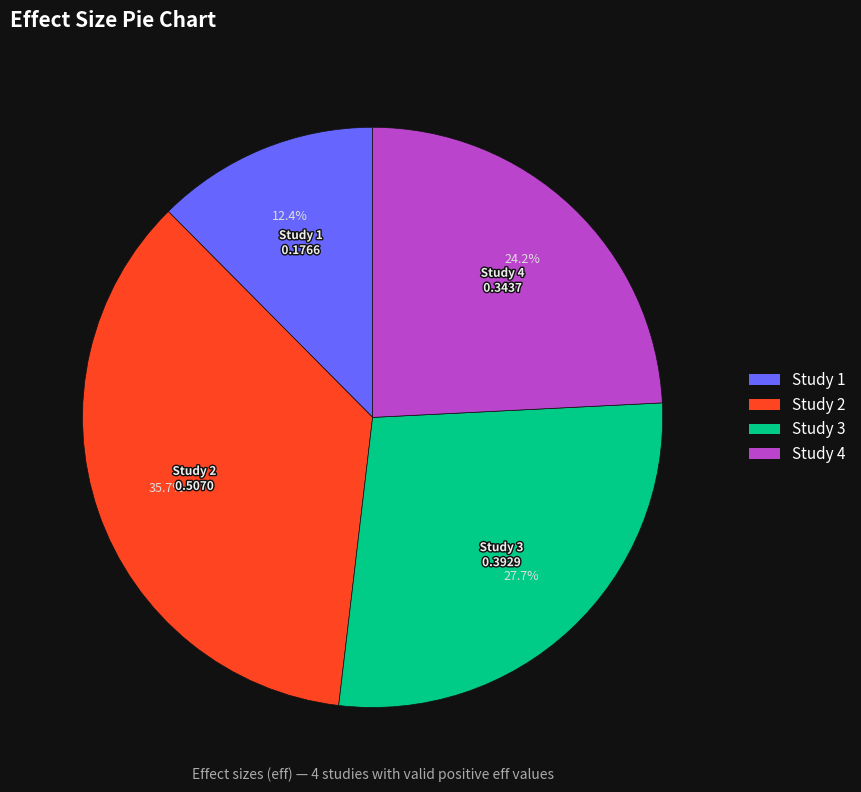

Which category has the biggest portion of the pie?

Study 2